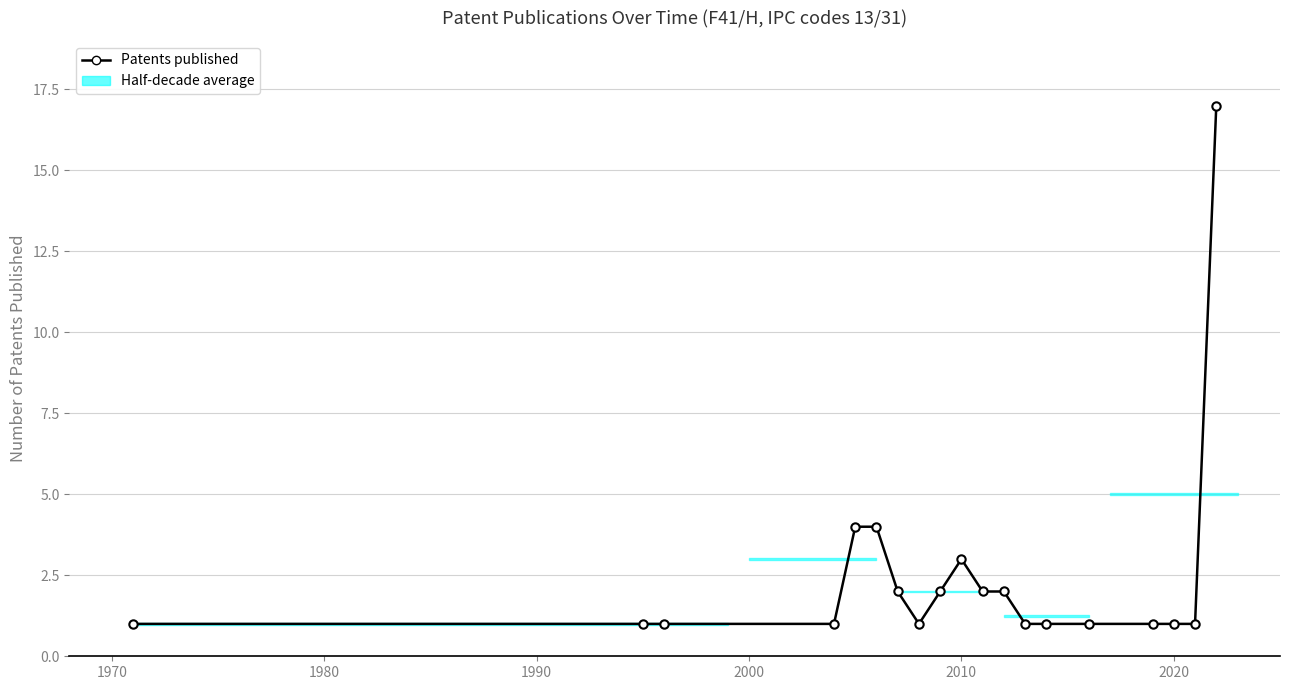

Count the number of categories in the chart.

19